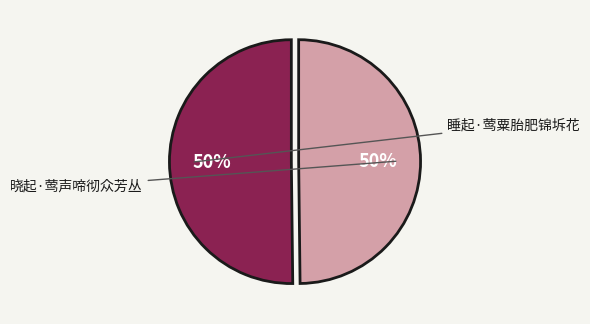

Combined, do 睡起·莺粟胎肥锦坼花 and 晓起·莺声啼彻众芳丛 account for over 50%?

Yes